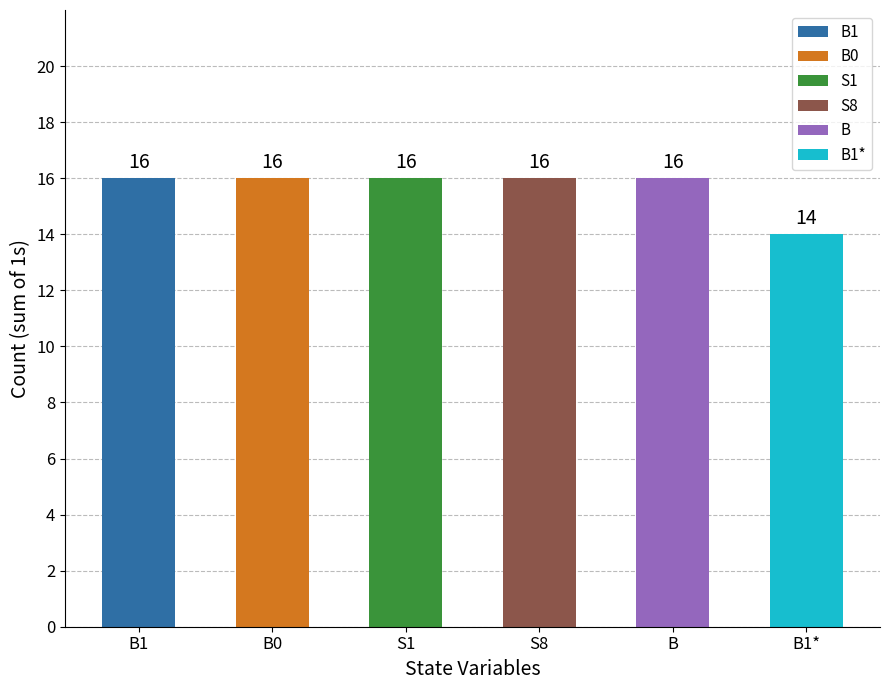

Which label corresponds to the smallest value in the chart?

B1*